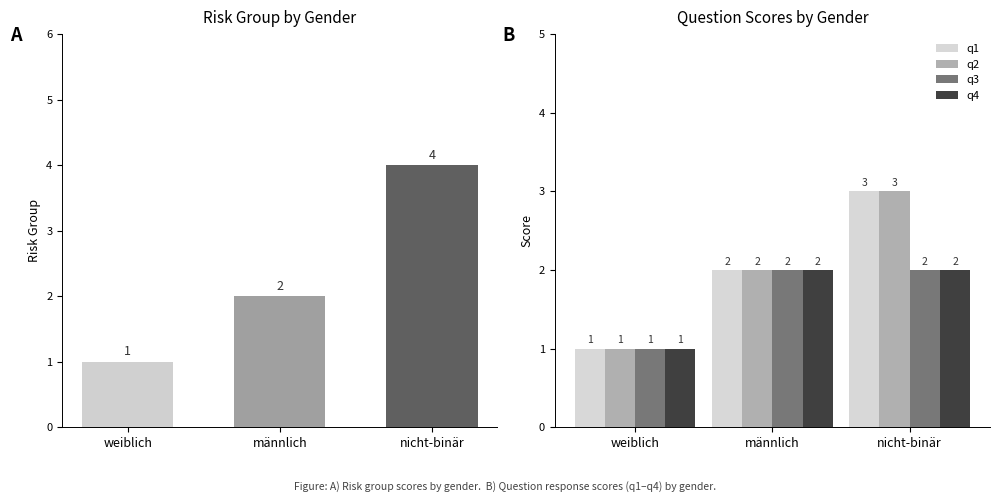

At weiblich, list the series in order from largest to smallest.

riskgroup, q1, q2, q3, q4